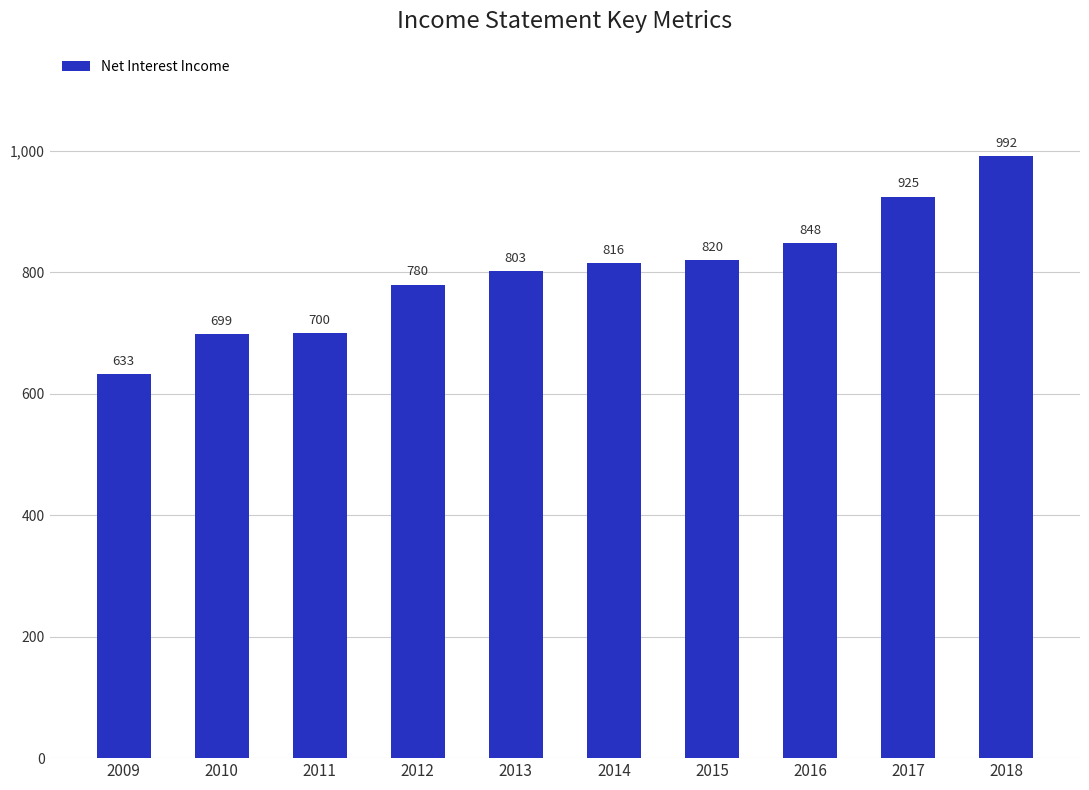

Rank the categories by value from highest to lowest.

2018, 2017, 2016, 2015, 2014, 2013, 2012, 2011, 2010, 2009